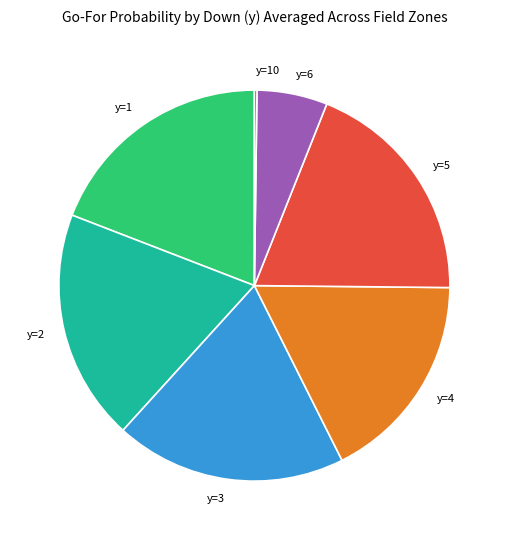

Combined, do y=3 and y=5 account for over 50%?

No